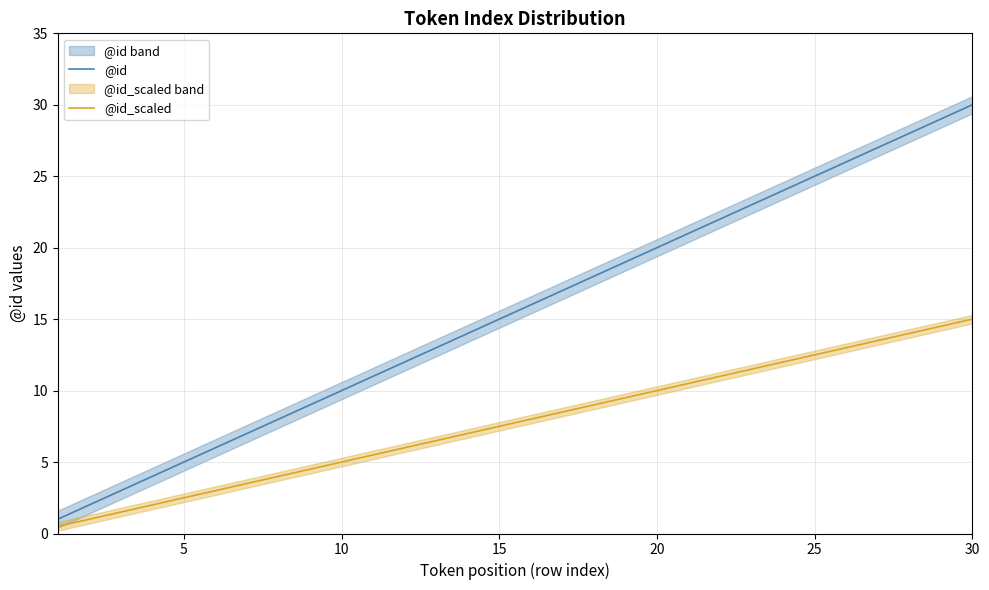

True or false: @id and @id_scaled intersect in this chart.

False